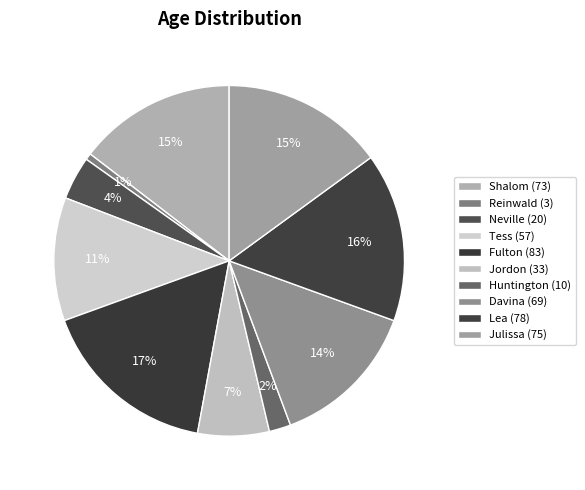

True or false: Huntington (10) accounts for 1% of the total.

False